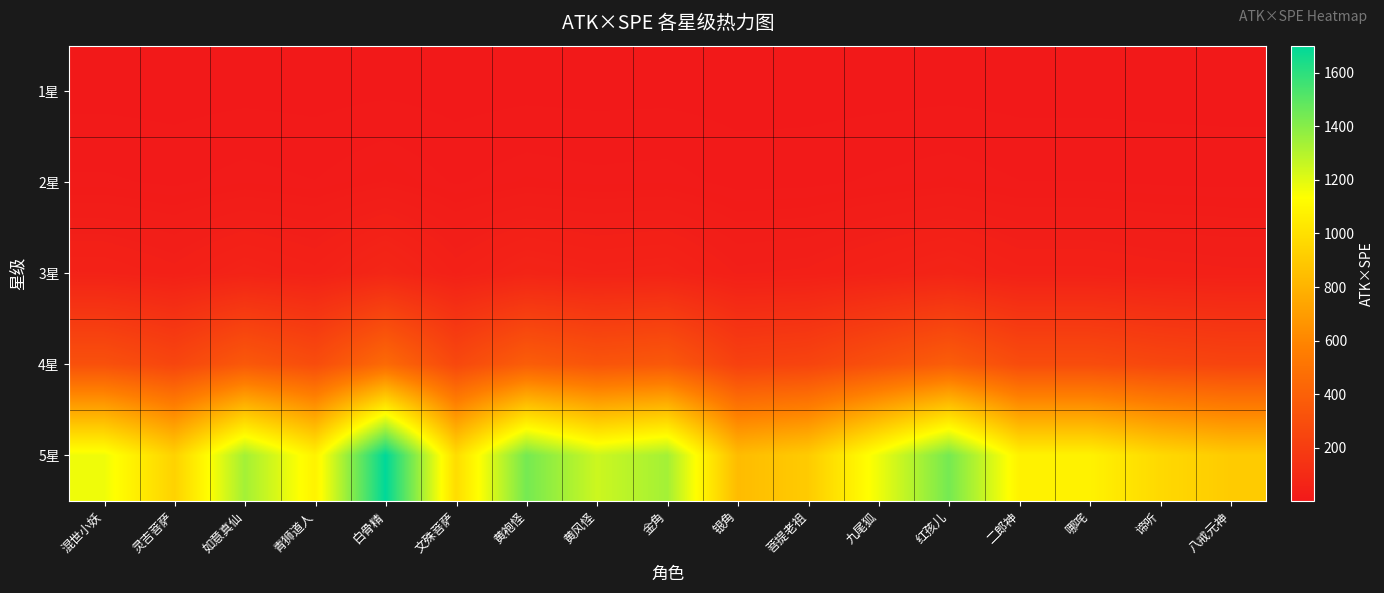

Reading left to right, what are all the values shown in this chart?

1星: 混世小妖=2.6	灵吉菩萨=2.1	如意真仙=3.0	青狮道人=2.4	白骨精=3.8	文殊菩萨=2.2	黄袍怪=3.2	黄风怪=2.8	金角=3.0	银角=1.9	菩提老祖=2.0	九尾狐=2.6	红孩儿=3.2	二郎神=2.4	哪咤=2.4	谛听=2.1	八戒元神=2.0
2星: 混世小妖=13.0	灵吉菩萨=10.4	如意真仙=14.9	青狮道人=12.0	白骨精=18.9	文殊菩萨=10.9	黄袍怪=16.0	黄风怪=13.9	金角=14.9	银角=9.3	菩提老祖=10.1	九尾狐=13.0	红孩儿=16.0	二郎神=12.0	哪咤=12.0	谛听=10.8	八戒元神=10.1
3星: 混世小妖=52.0	灵吉菩萨=41.6	如意真仙=59.4	青狮道人=48.0	白骨精=75.6	文殊菩萨=43.8	黄袍怪=64.0	黄风怪=55.5	金角=59.4	银角=37.2	菩提老祖=40.3	九尾狐=52.0	红孩儿=64.0	二郎神=48.0	哪咤=48.0	谛听=43.0	八戒元神=40.3
4星: 混世小妖=312.0	灵吉菩萨=249.6	如意真仙=356.6	青狮道人=288.0	白骨精=453.8	文殊菩萨=262.7	黄袍怪=384.0	黄风怪=332.8	金角=356.6	银角=223.5	菩提老祖=241.6	九尾狐=312.0	红孩儿=384.0	二郎神=288.0	哪咤=288.0	谛听=258.2	八戒元神=241.6
5星: 混世小妖=1170.0	灵吉菩萨=936.0	如意真仙=1337.1	青狮道人=1080.0	白骨精=1701.8	文殊菩萨=985.3	黄袍怪=1440.0	黄风怪=1248.0	金角=1337.1	银角=838.2	菩提老祖=905.8	九尾狐=1170.0	红孩儿=1440.0	二郎神=1080.0	哪咤=1080.0	谛听=968.3	八戒元神=905.8